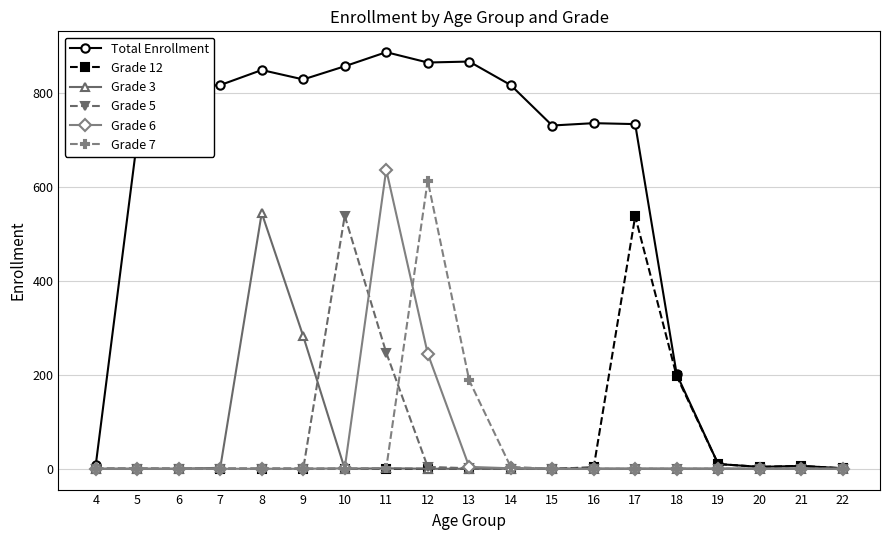

Is it true that Grade 5 equals 0 at 15?

True